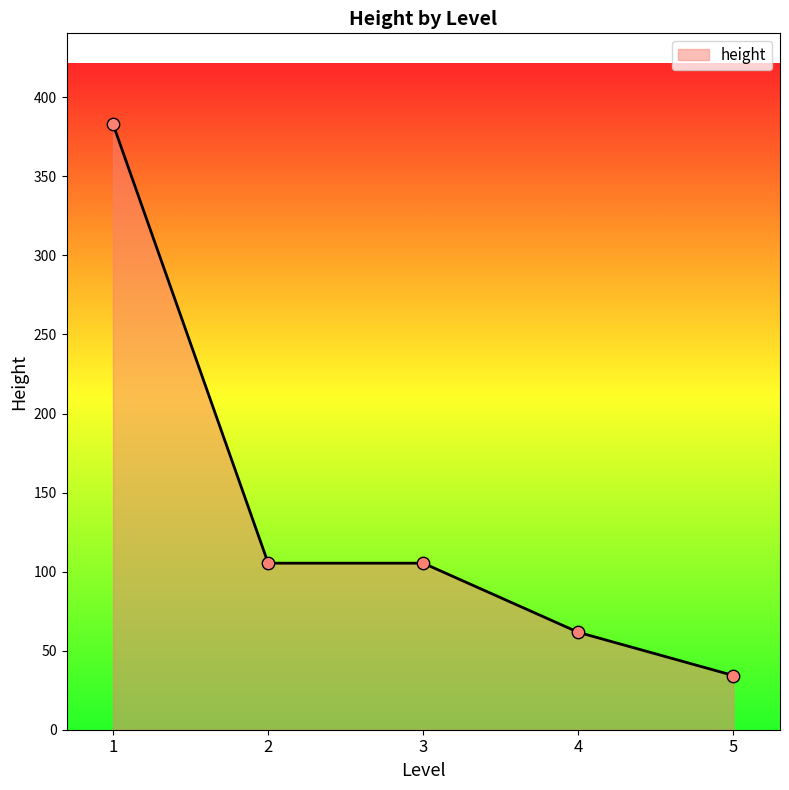

What is the lowest value of the height series?

34.3